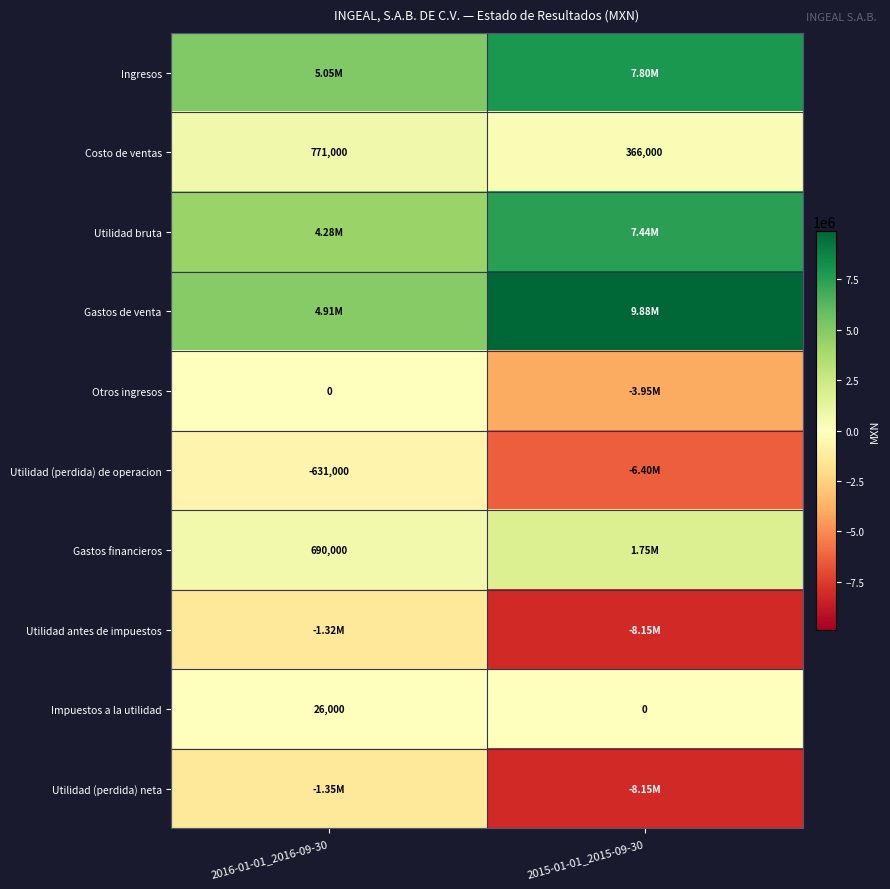

What is the sum of all Impuestos a la utilidad values?

26000